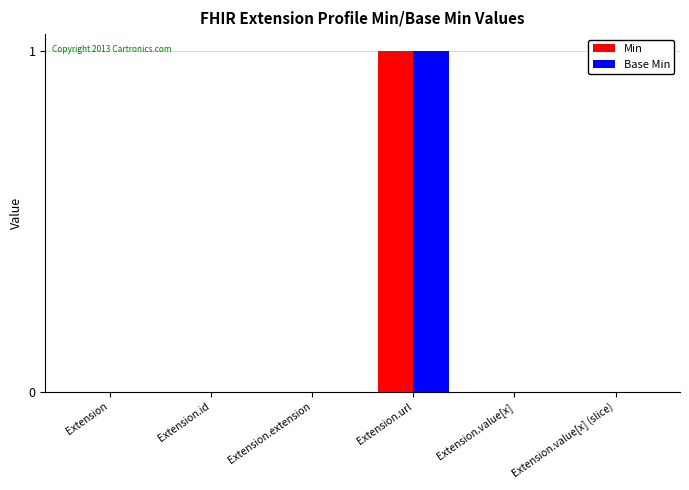

The Min series shows 1 at Extension.url. True or false?

True